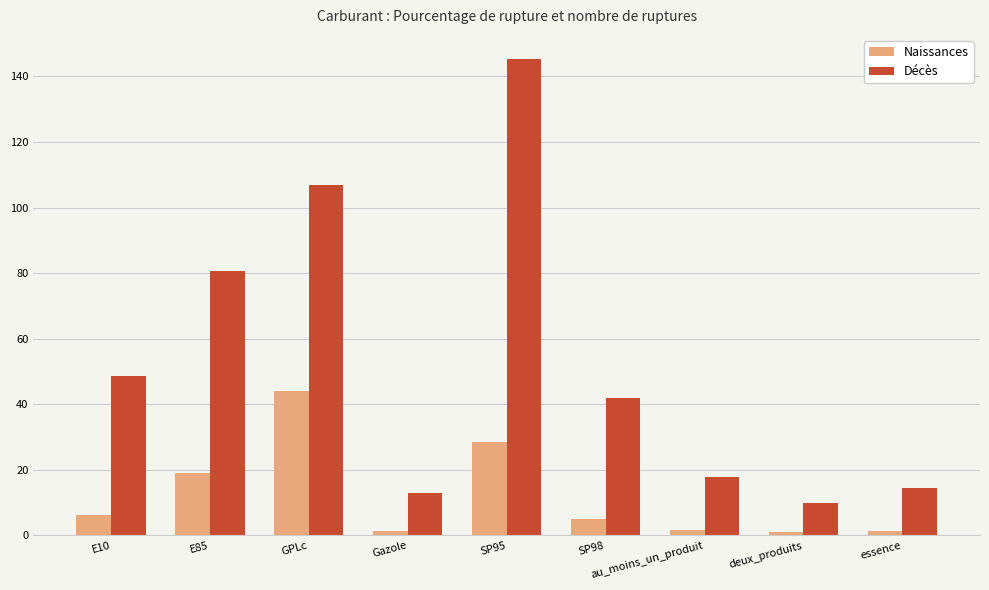

What is the smallest value displayed?

1.0